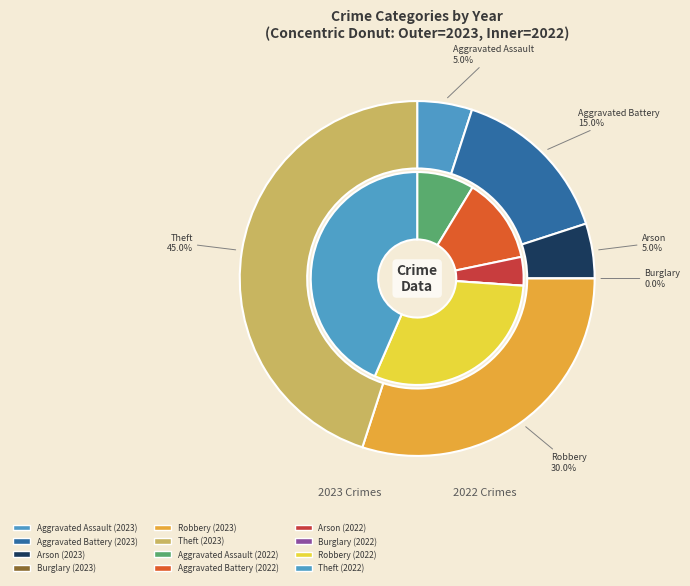

True or false: Theft accounts for 32% of the total.

False